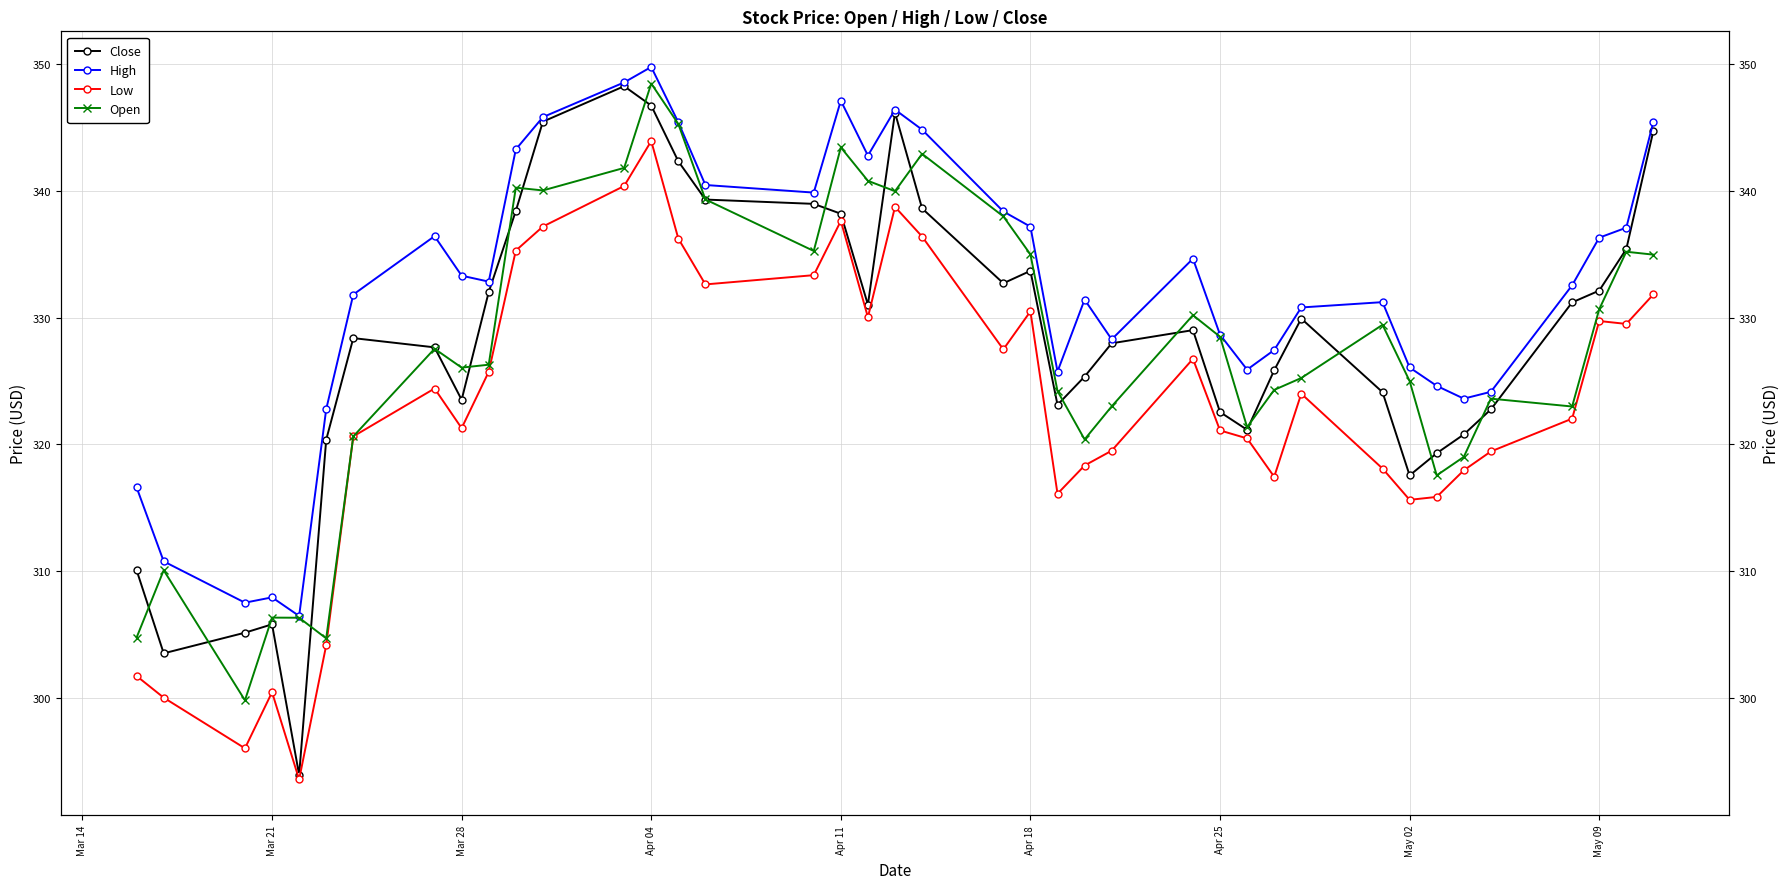

Reading left to right, list all the values displayed in this chart.

Close: 310.1	303.5	305.1	305.8	293.9	320.4	328.4	327.7	323.5	332.0	338.4	345.5	348.3	346.8	342.4	339.3	339.0	338.2	331.0	346.2	338.6	332.7	333.7	323.1	325.4	328.0	329.0	322.5	321.1	325.9	329.9	324.1	317.5	319.3	320.8	322.8	331.2	332.1	335.4	344.8
High: 316.6	310.8	307.5	307.9	306.5	322.8	331.8	336.4	333.3	332.9	343.3	345.8	348.6	349.8	345.4	340.5	339.9	347.1	342.8	346.4	344.9	338.4	337.2	325.8	331.4	328.3	334.7	328.7	325.9	327.5	330.8	331.2	326.1	324.6	323.6	324.1	332.6	336.3	337.1	345.5
Low: 301.7	300.0	296.0	300.4	293.5	304.1	320.6	324.4	321.3	325.7	335.3	337.2	340.4	344.0	336.2	332.6	333.4	337.6	330.0	338.8	336.4	327.5	330.5	316.1	318.3	319.5	326.8	321.1	320.5	317.4	324.0	318.1	315.6	315.9	318.0	319.4	322.0	329.7	329.5	331.8
Open: 304.8	310.1	299.8	306.3	306.3	304.7	320.6	327.5	326.1	326.3	340.3	340.0	341.8	348.5	345.3	339.3	335.3	343.5	340.8	340.0	342.9	338.0	335.0	324.2	320.4	323.0	330.2	328.5	321.4	324.3	325.2	329.4	325.0	317.5	319.0	323.6	323.0	330.7	335.2	335.0